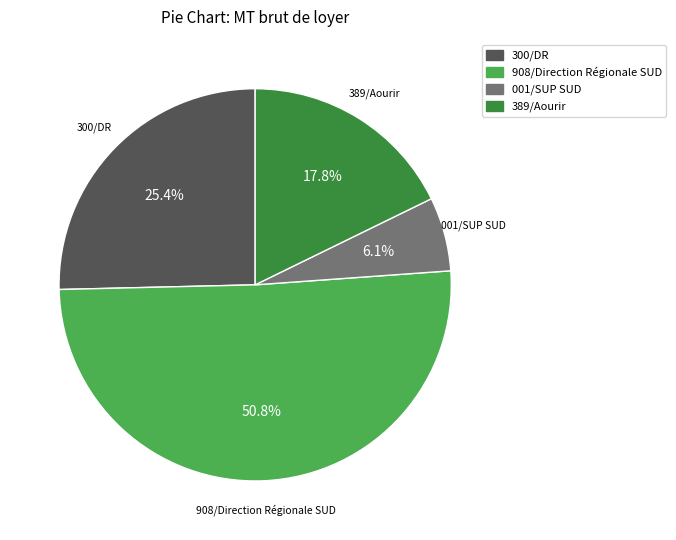

Which slice is the largest?

908/Direction Régionale SUD